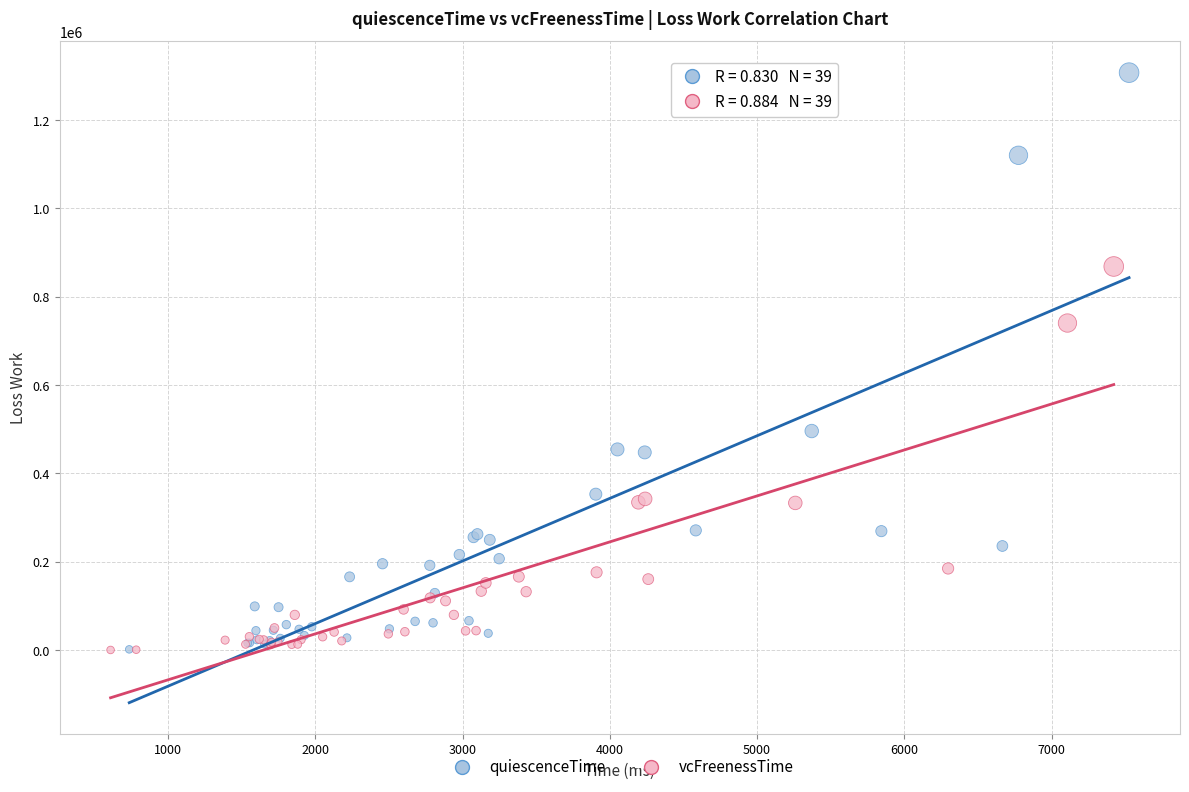

Which series has the widest spread of Y values?

quiescenceTime